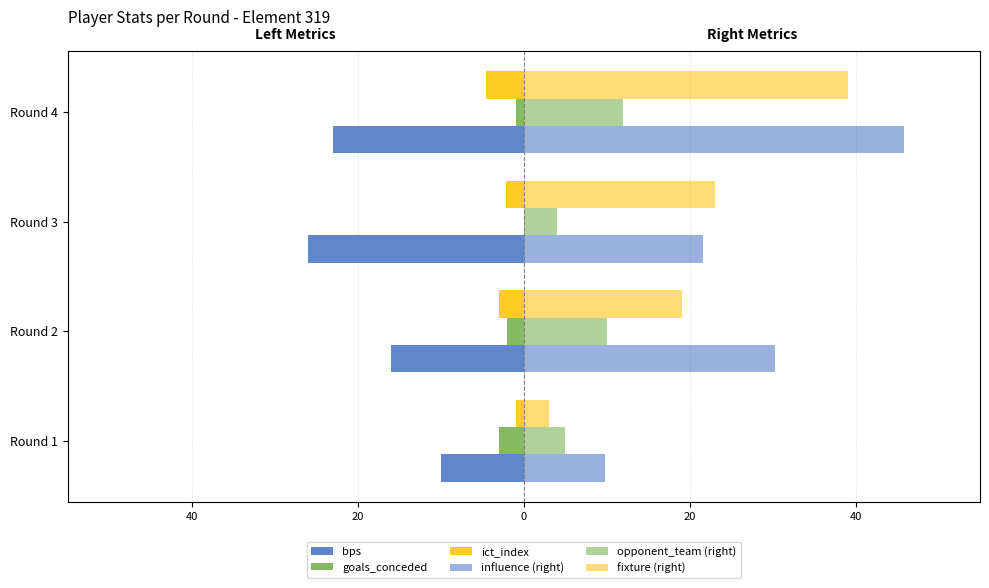

Rank the series by their maximum value, from lowest to highest.

bps, ict_index, goals_conceded, opponent_team (right), fixture (right), influence (right)